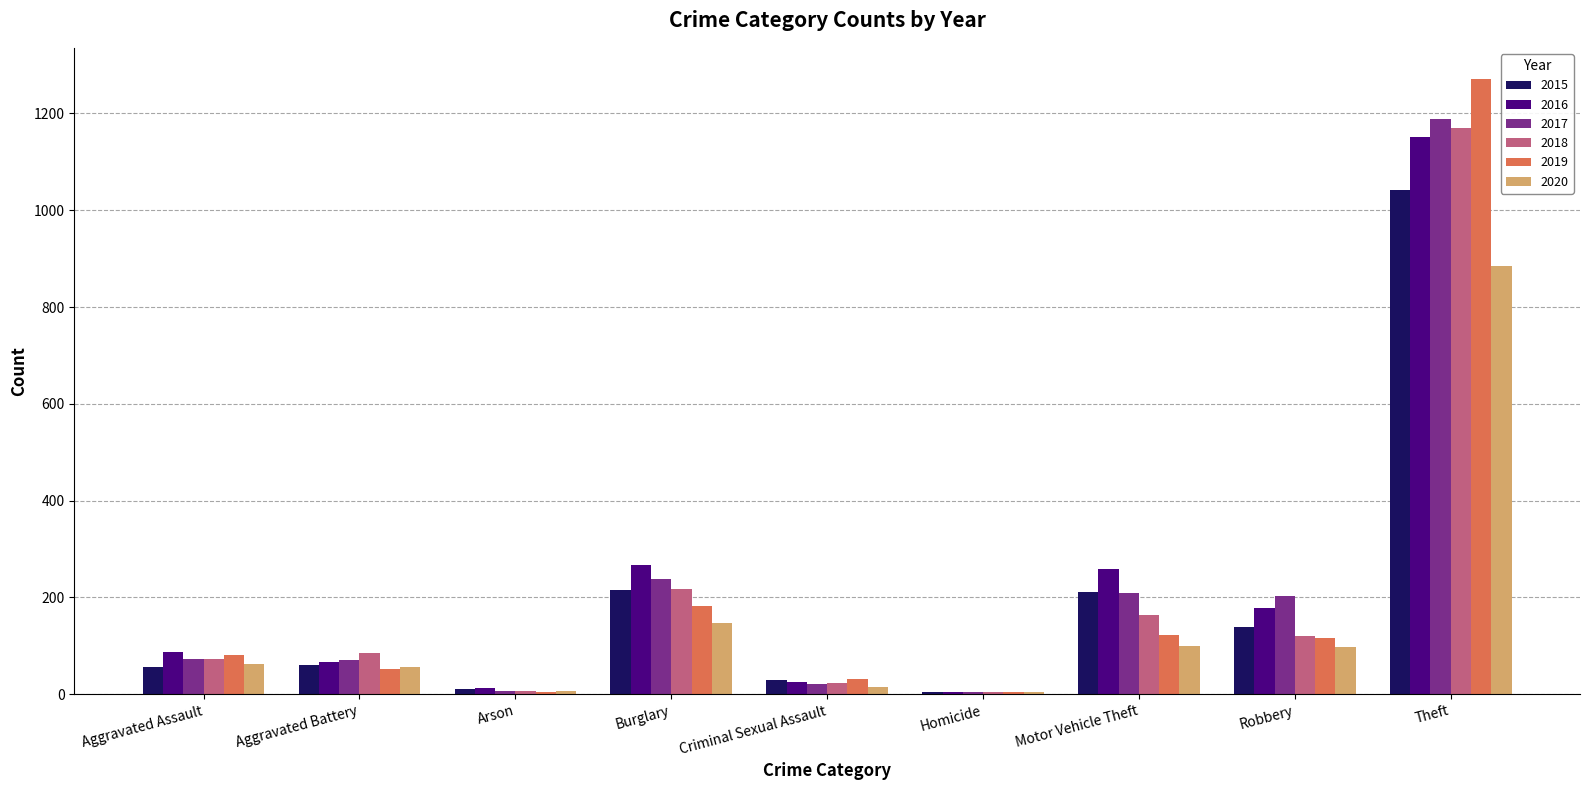

What is the sum of all 2018 values?

1865